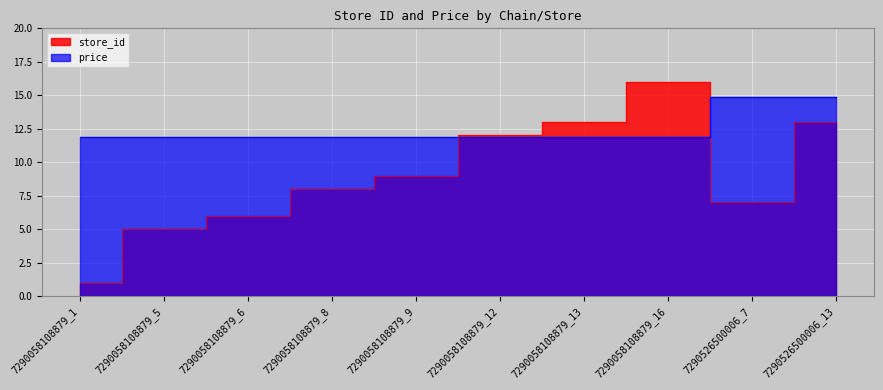

What is the value of the store_id point at the 6th from the left?

12.0